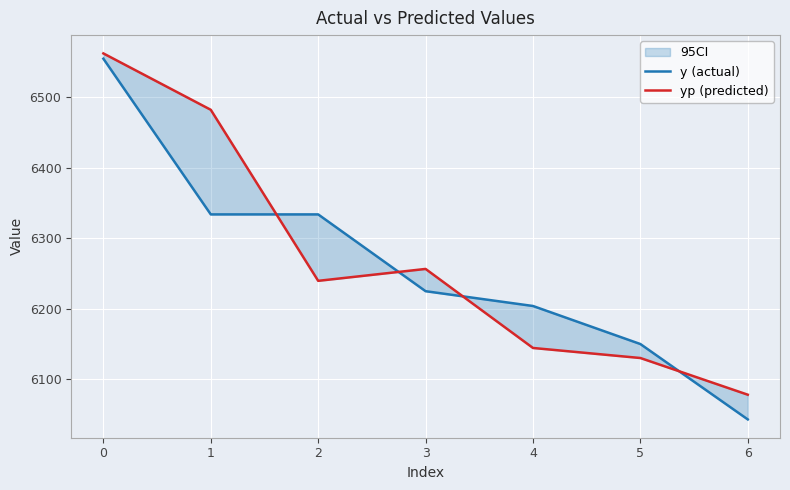

Reading left to right, extract all data points from this chart.

y (actual): 6555.0	6334.0	6334.0	6225.0	6204.0	6150.0	6043.0
yp (predicted): 6562.5	6482.5	6239.7	6256.6	6144.4	6130.2	6078.1